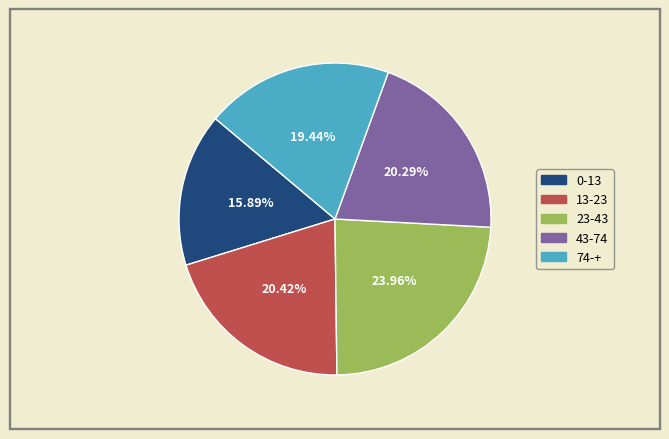

To the nearest percent, what is the difference between the largest and smallest slice percentages?

8%